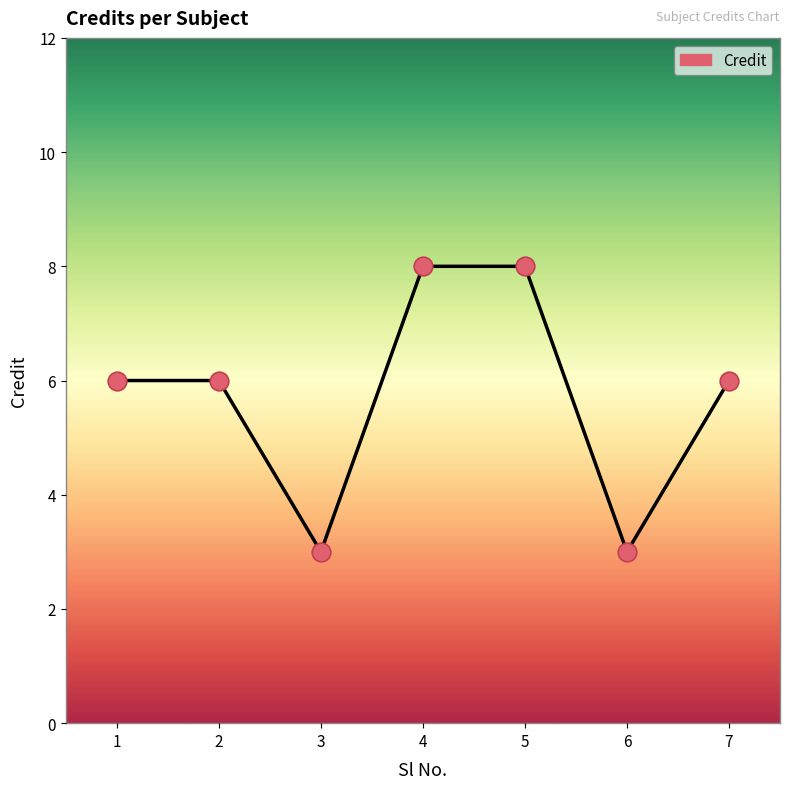

Between 6 and 7, which is larger?

7